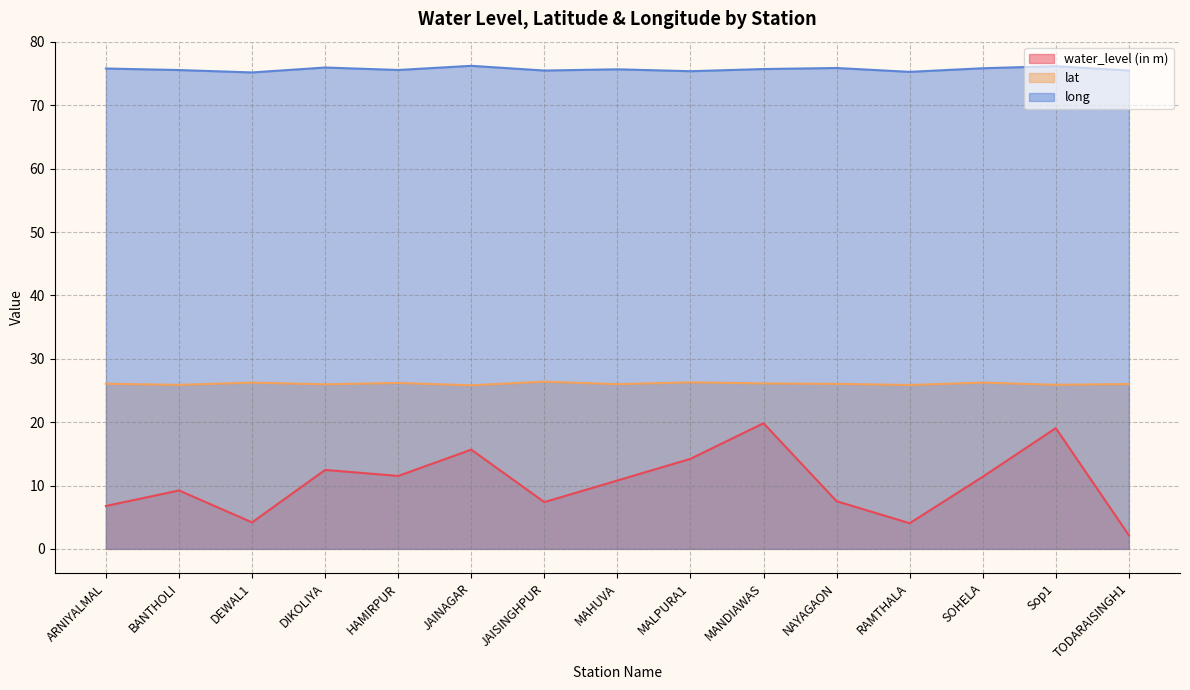

Reading left to right, list all the values displayed in this chart.

water_level (in m): 6.8	9.2	4.2	12.5	11.5	15.7	7.4	10.8	14.2	19.8	7.5	4.0	11.4	19.1	2.2
lat: 26.1	25.9	26.2	26.0	26.2	25.8	26.4	26.0	26.3	26.1	26.0	25.9	26.2	25.9	26.0
long: 75.8	75.6	75.2	76.0	75.6	76.2	75.5	75.7	75.4	75.7	75.9	75.3	75.8	76.2	75.5